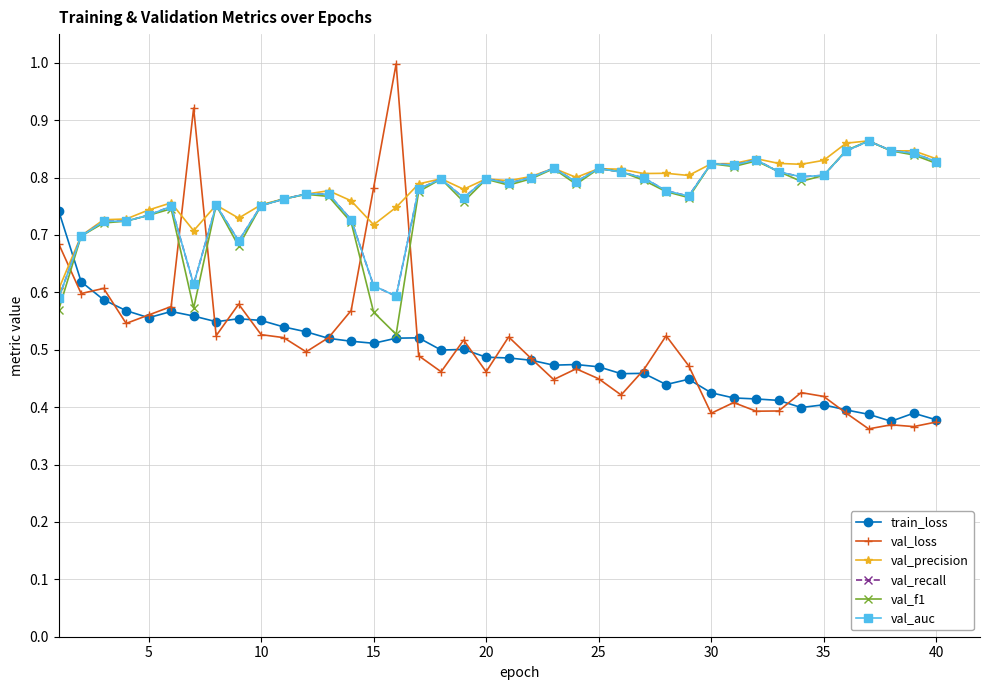

Does the chart have visible grid lines?

Yes